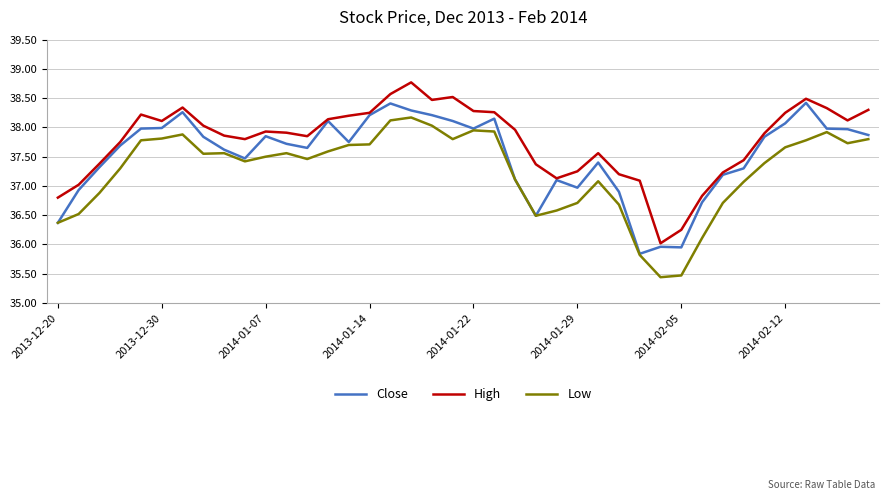

List the series in order of their peak value, highest first.

High, Close, Low